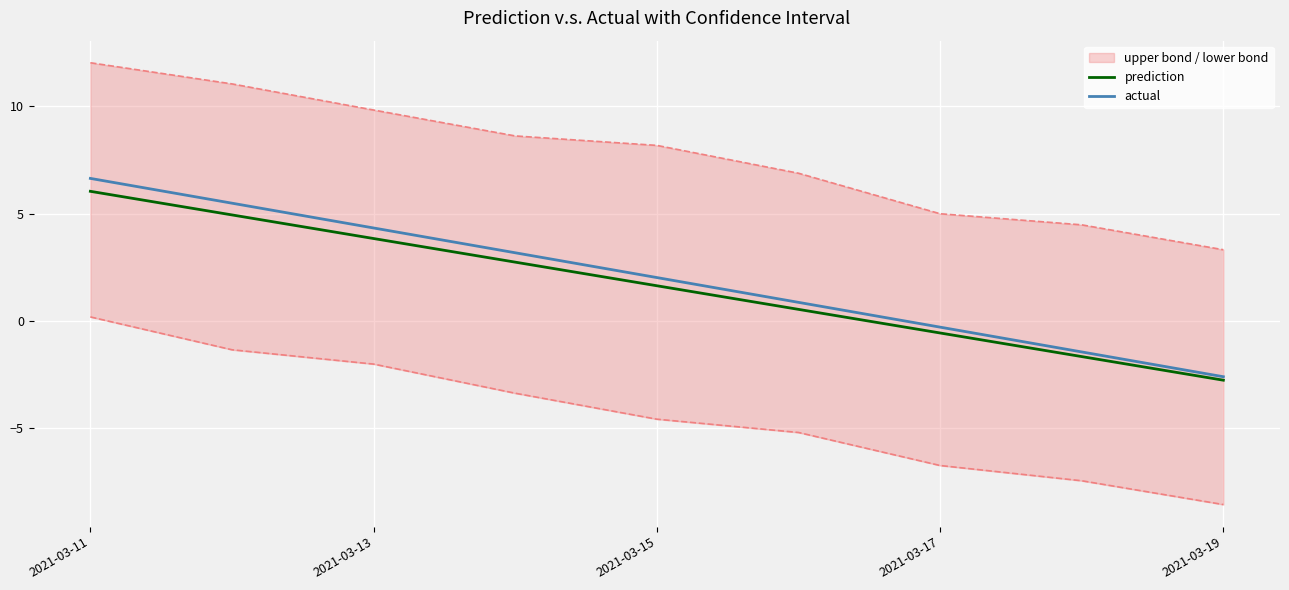

The actual series shows 2.6 at 2021-03-11. True or false?

False